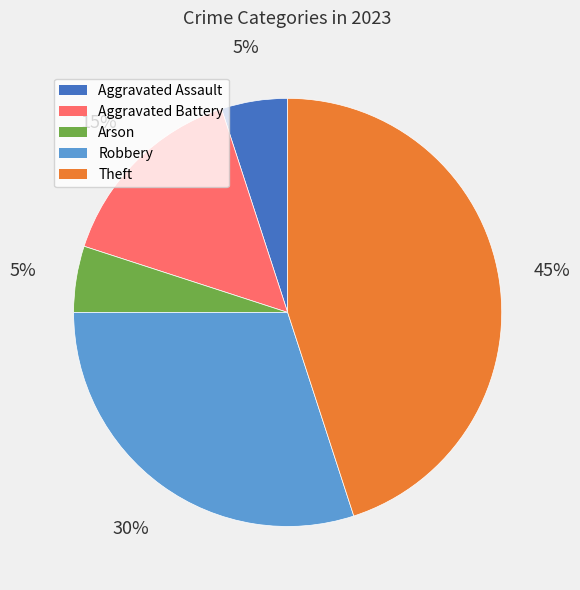

Between Arson and Robbery, which is larger?

Robbery